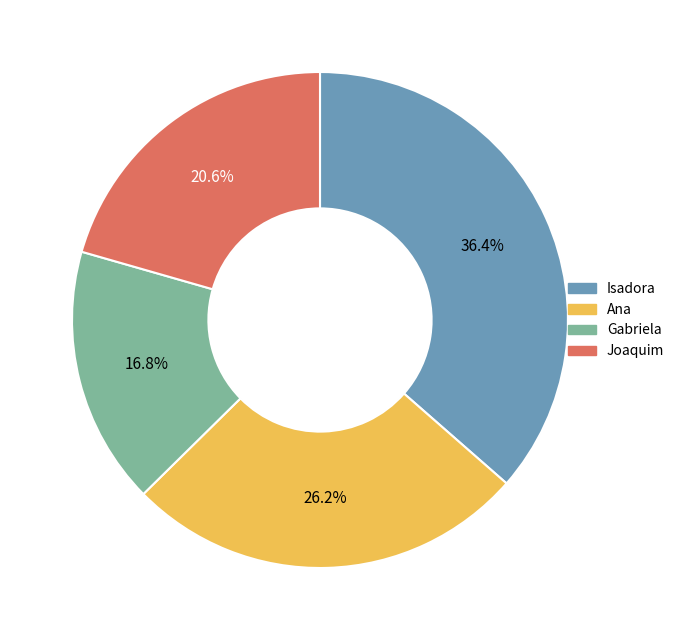

To the nearest percent, what percentage of the pie is Gabriela?

17%